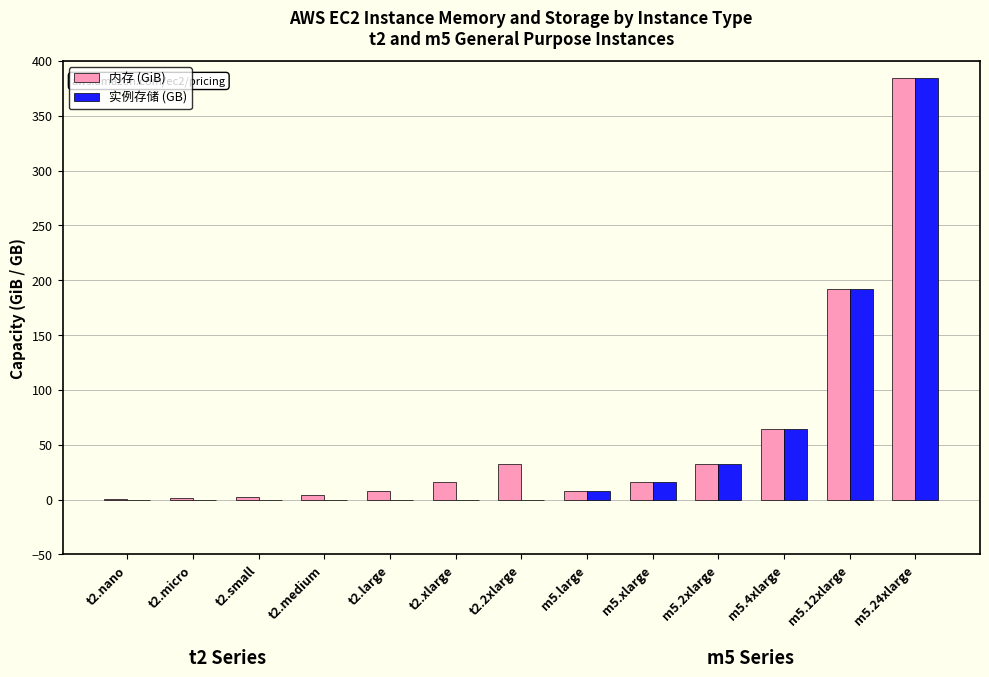

What is the total value across all series at t2.2xlarge?

32.0